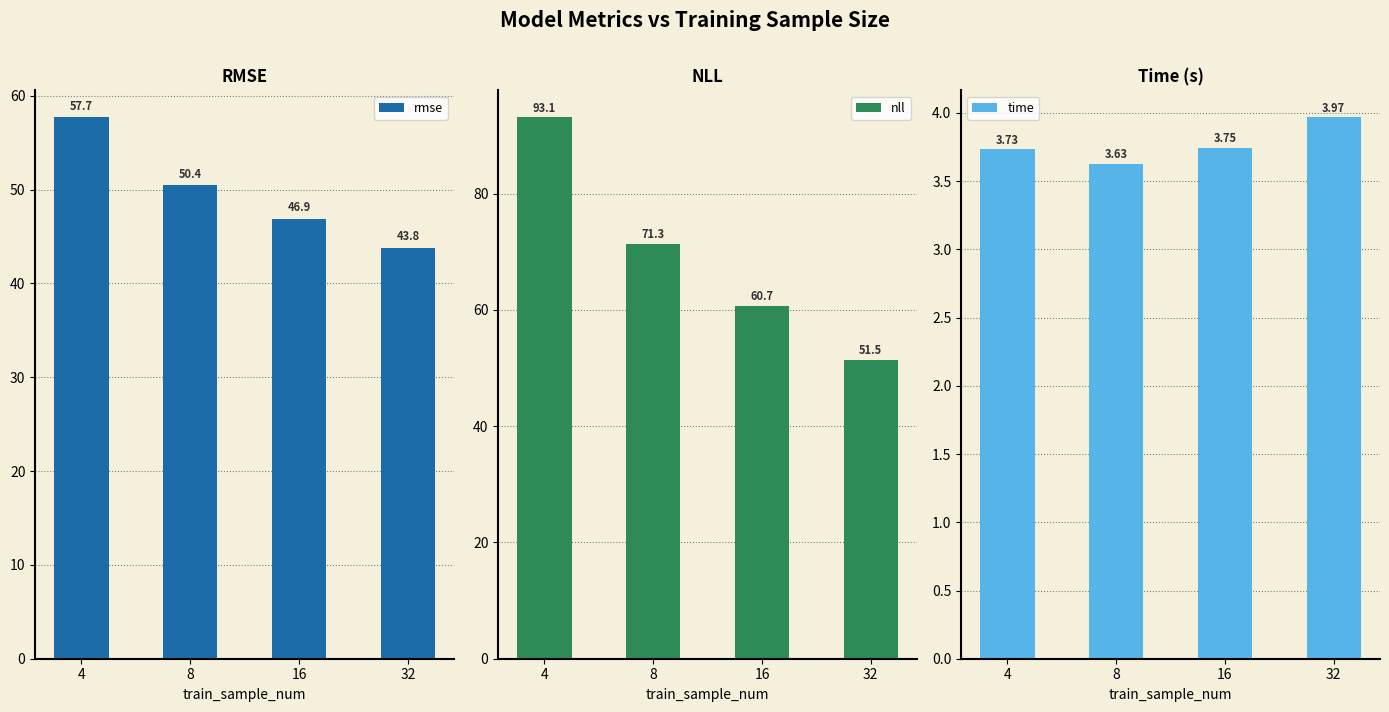

List the series in order of their peak value, lowest first.

time, rmse, nll